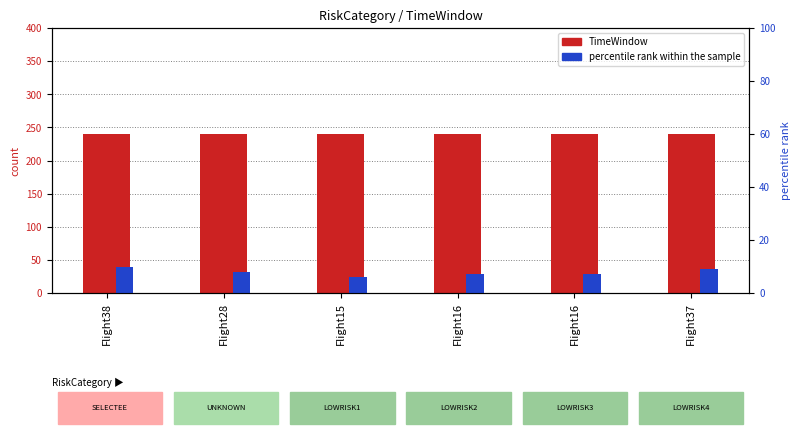

What is the spread (max minus min) of values at Flight38?

230